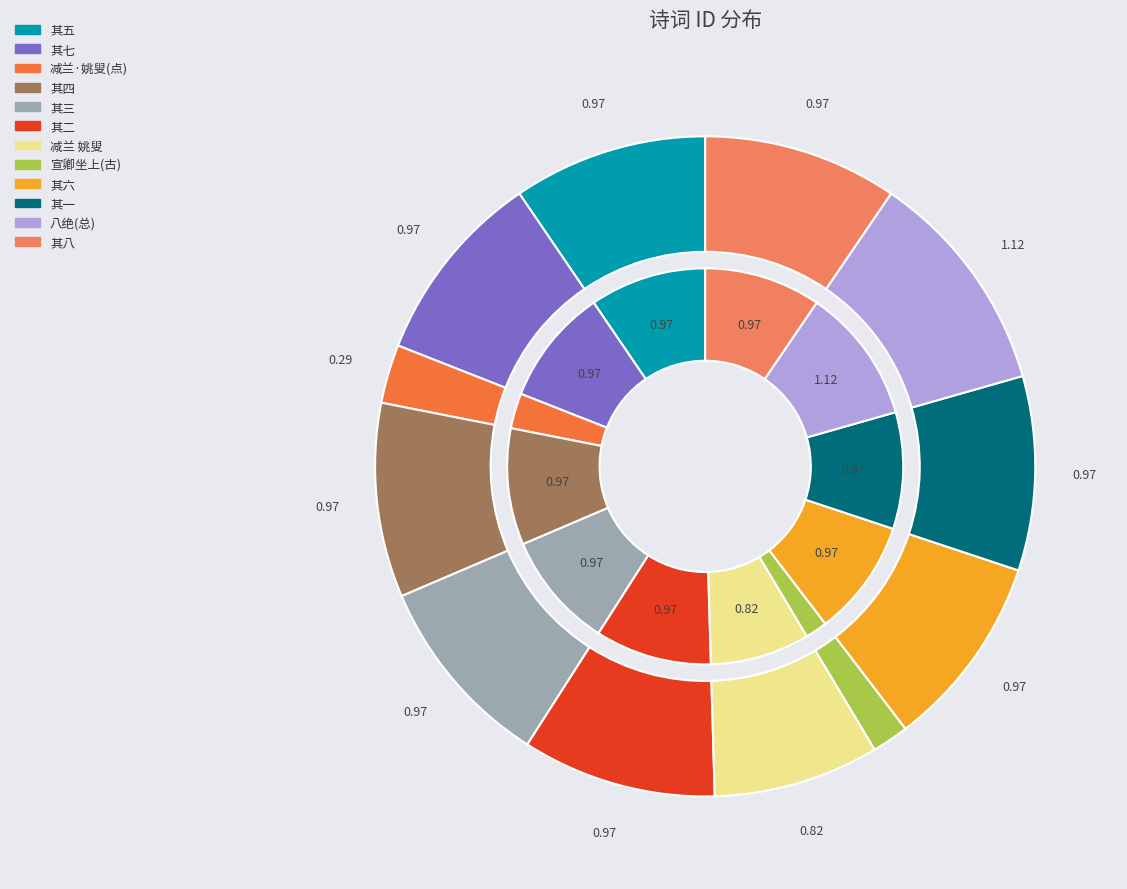

How many segments does this pie chart have?

12